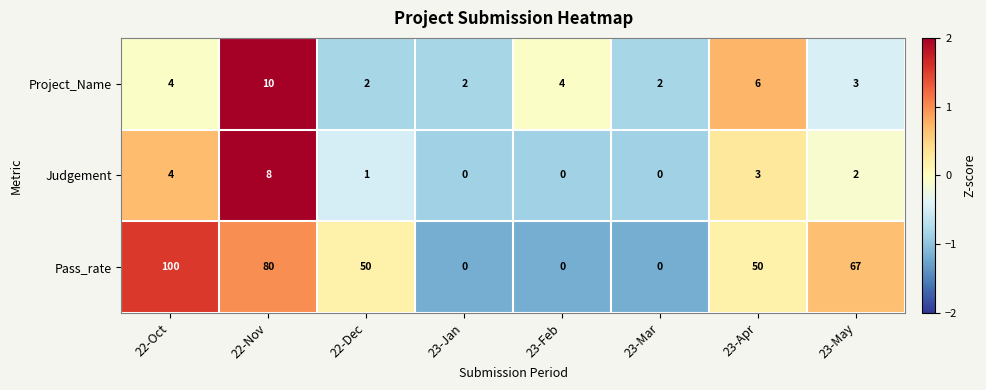

Reading right to left, transcribe all the data shown in this chart.

Project_Name: 23-May=3	23-Apr=6	23-Mar=2	23-Feb=4	23-Jan=2	22-Dec=2	22-Nov=10	22-Oct=4
Judgement: 23-May=2	23-Apr=3	23-Mar=0	23-Feb=0	23-Jan=0	22-Dec=1	22-Nov=8	22-Oct=4
Pass_rate: 23-May=67	23-Apr=50	23-Mar=0	23-Feb=0	23-Jan=0	22-Dec=50	22-Nov=80	22-Oct=100